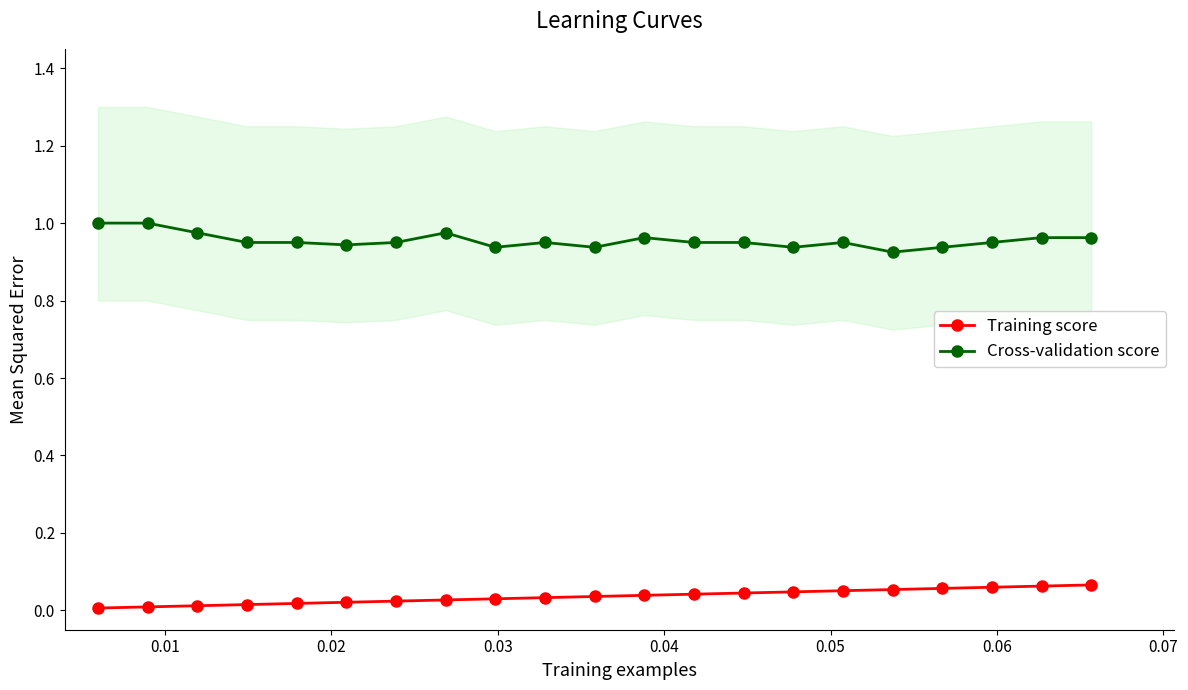

True or false: Training score and Cross-validation score intersect in this chart.

False